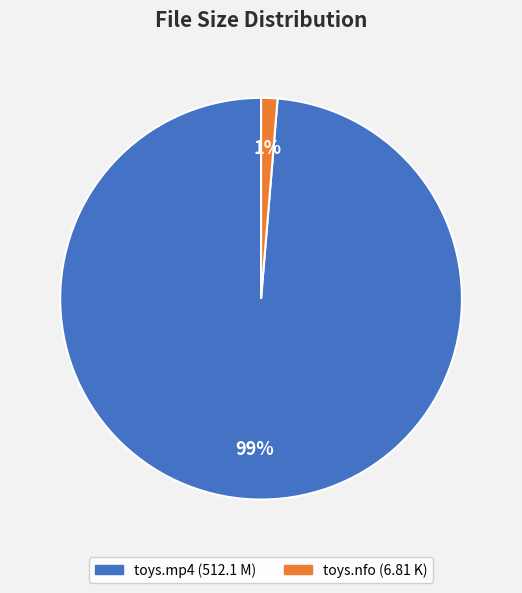

How many slices are in this pie chart?

2